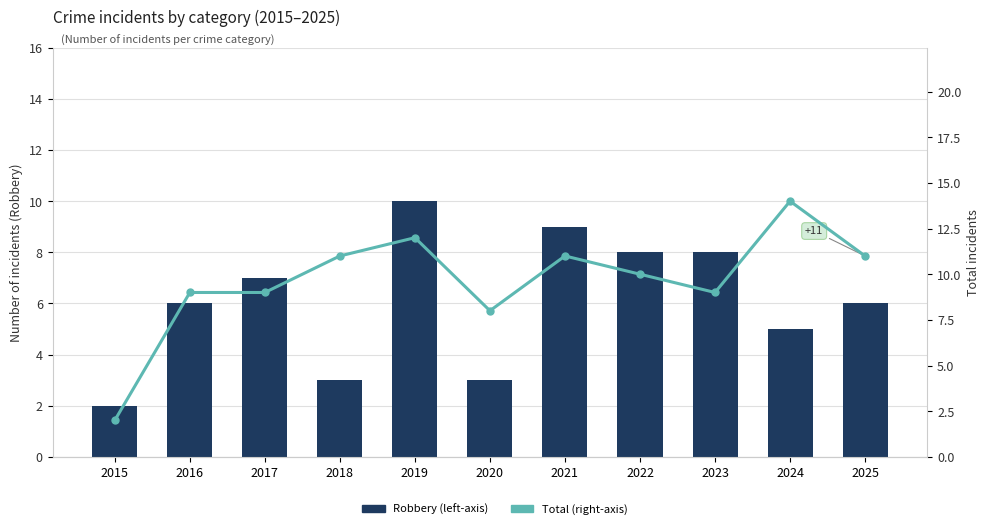

What are all the series names shown in the legend?

Robbery (left-axis), Total (right-axis)